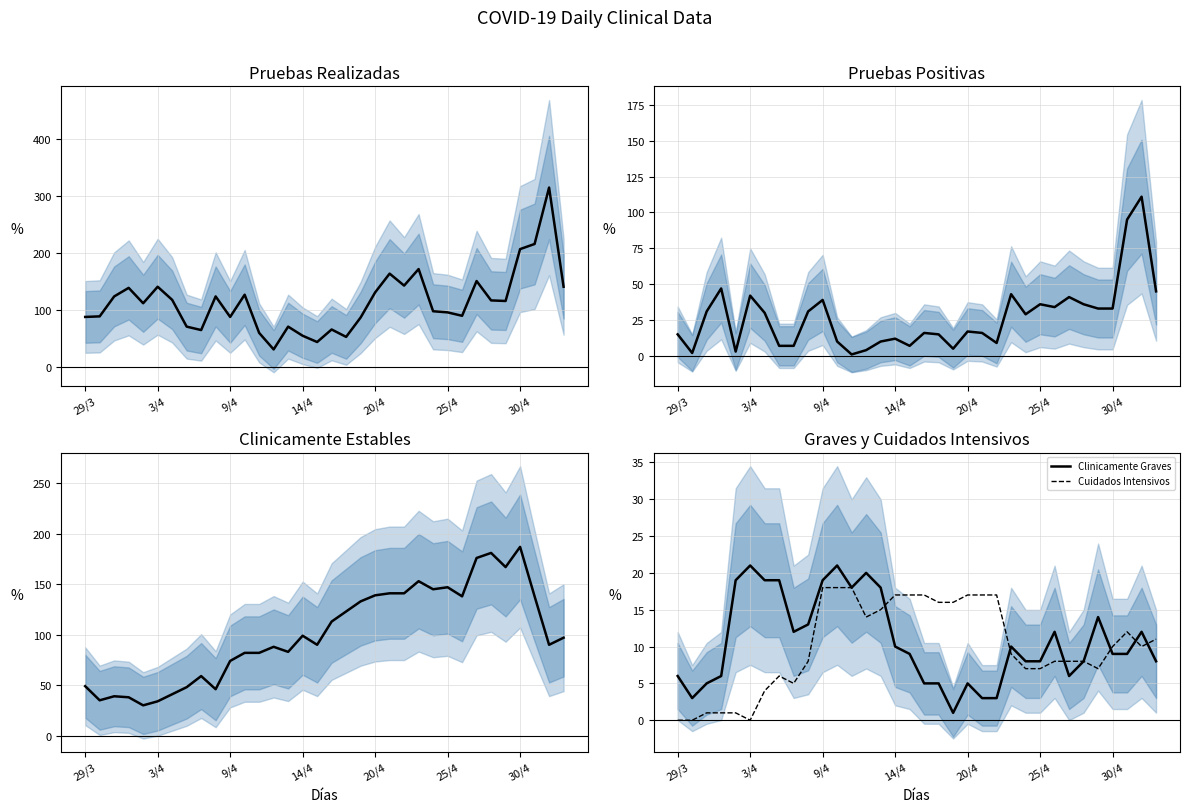

Count the number of categories in the chart.

34